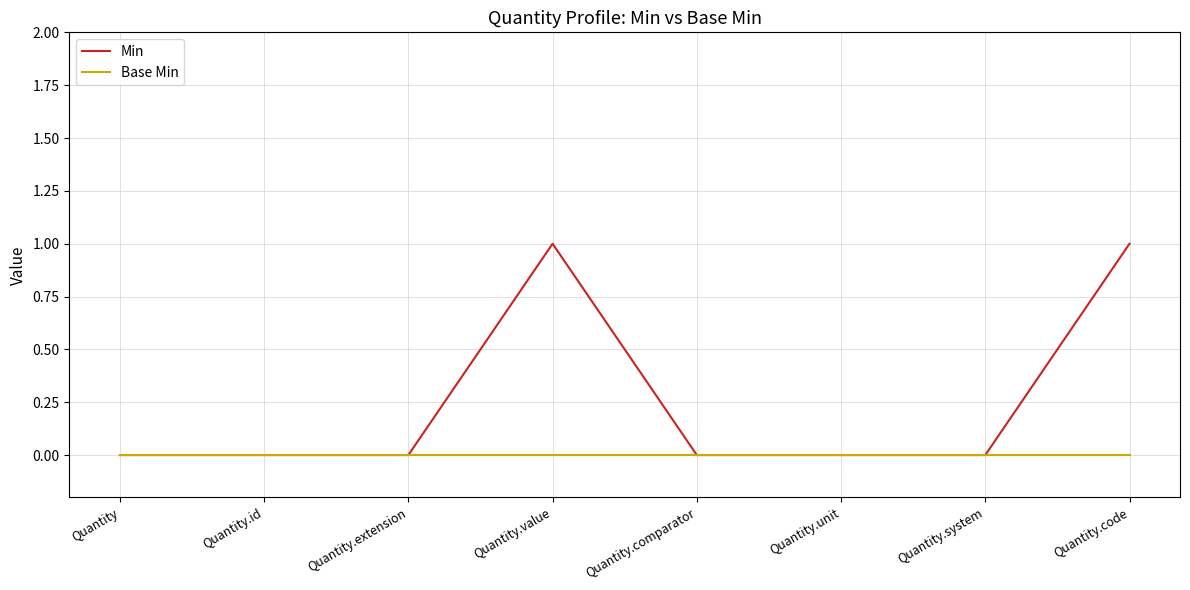

Rank the series by their average value, from lowest to highest.

Base Min, Min